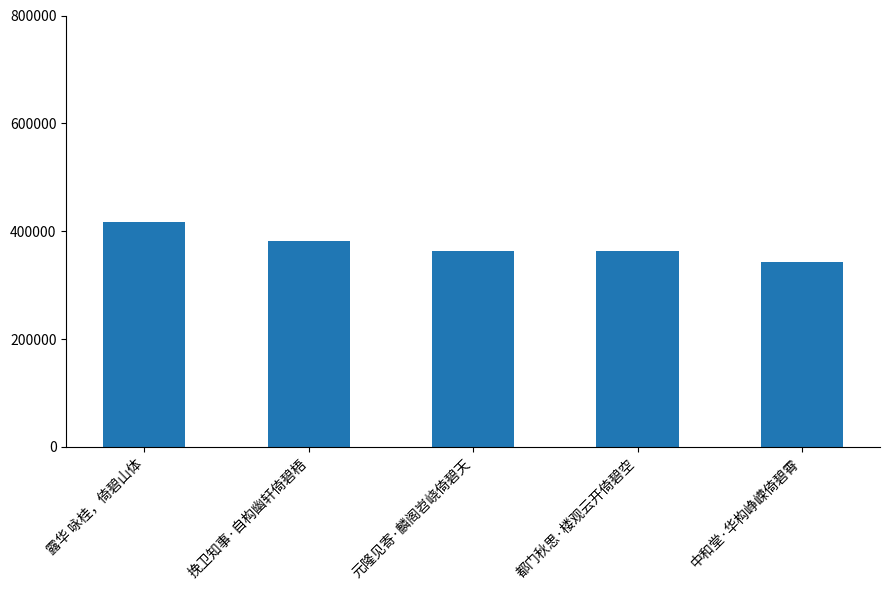

What is the average value?

373727